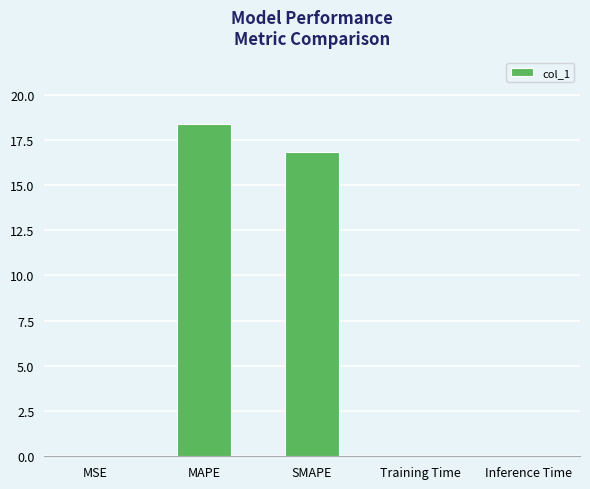

Which has a higher value, MAPE or Training Time?

MAPE